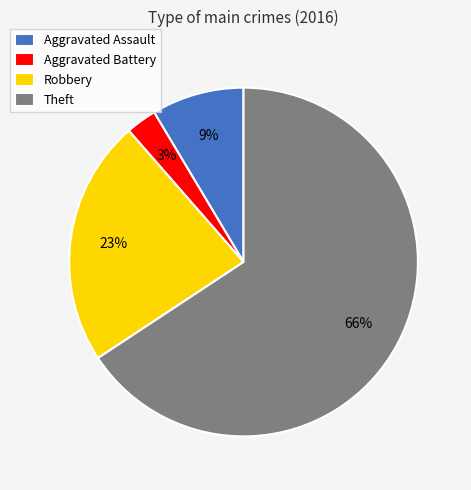

Does Theft represent more than half of the total?

Yes